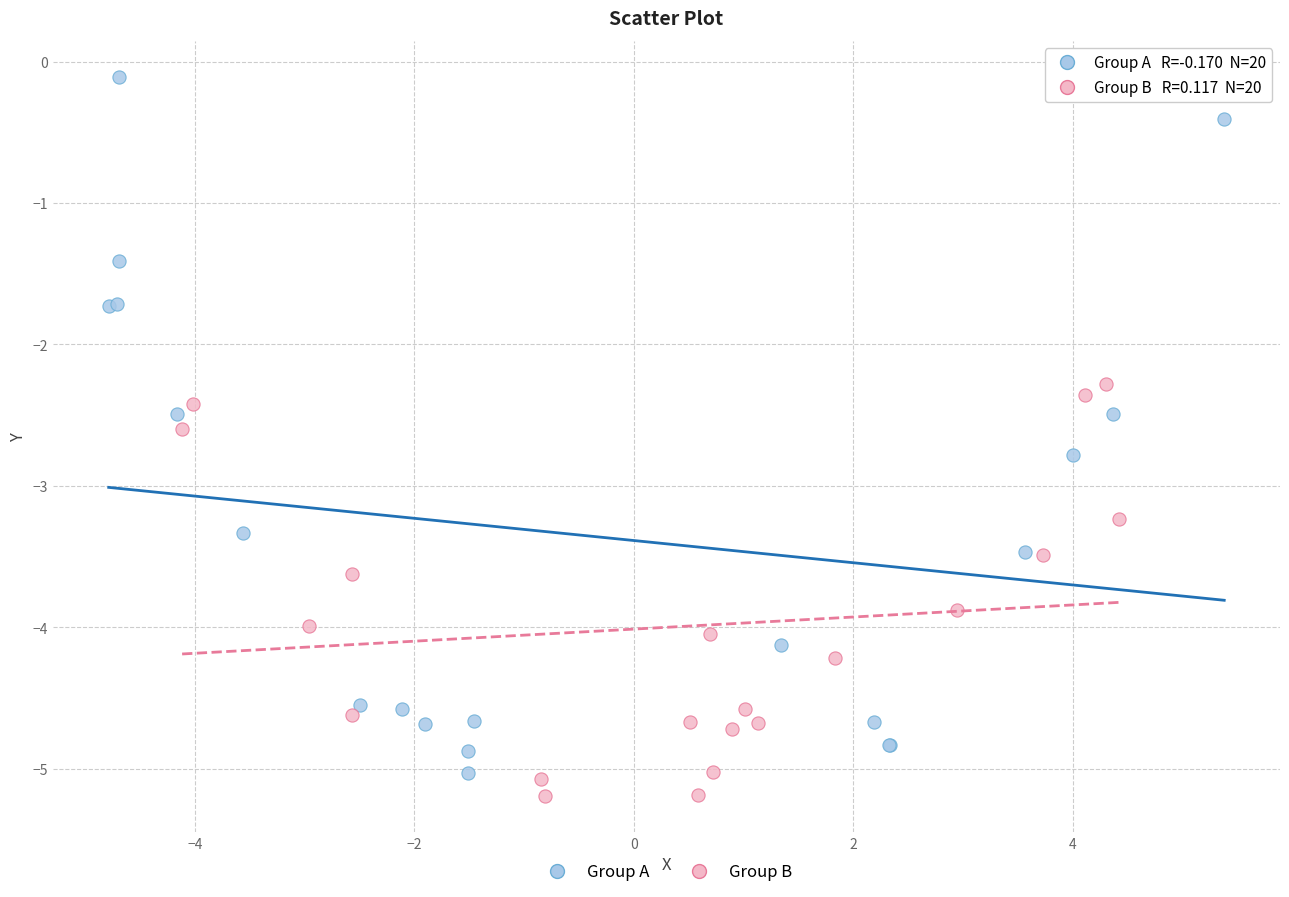

Which series contains the highest Y value?

Group A